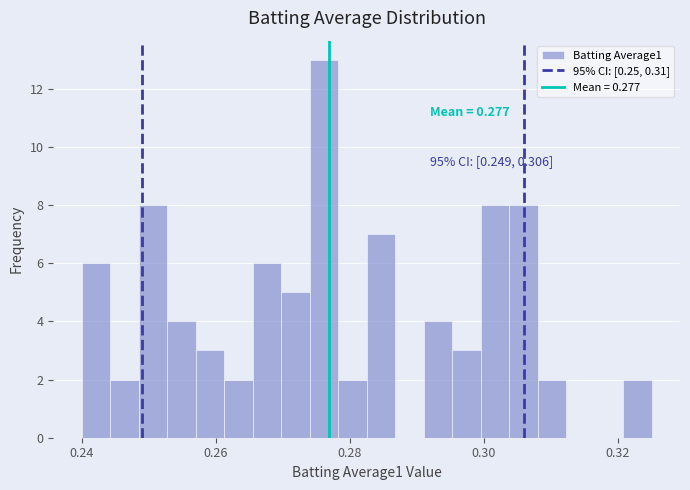

Around what value on the x-axis is the tallest bar? Give the approximate position of its centre, as read against the axis.

0.276